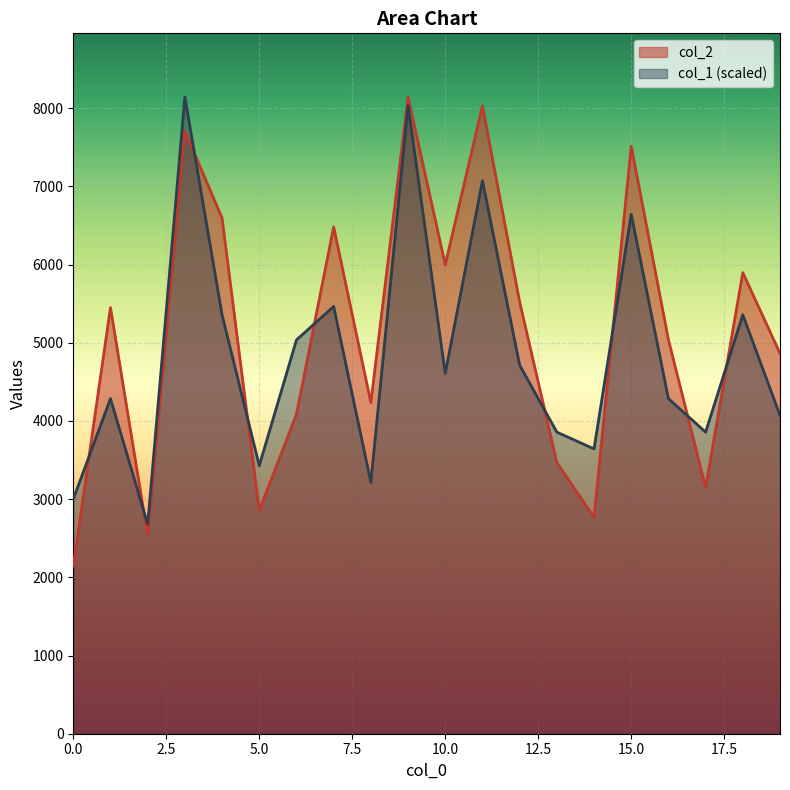

Is it true that col_1 equals 6472.1 at 14?

False